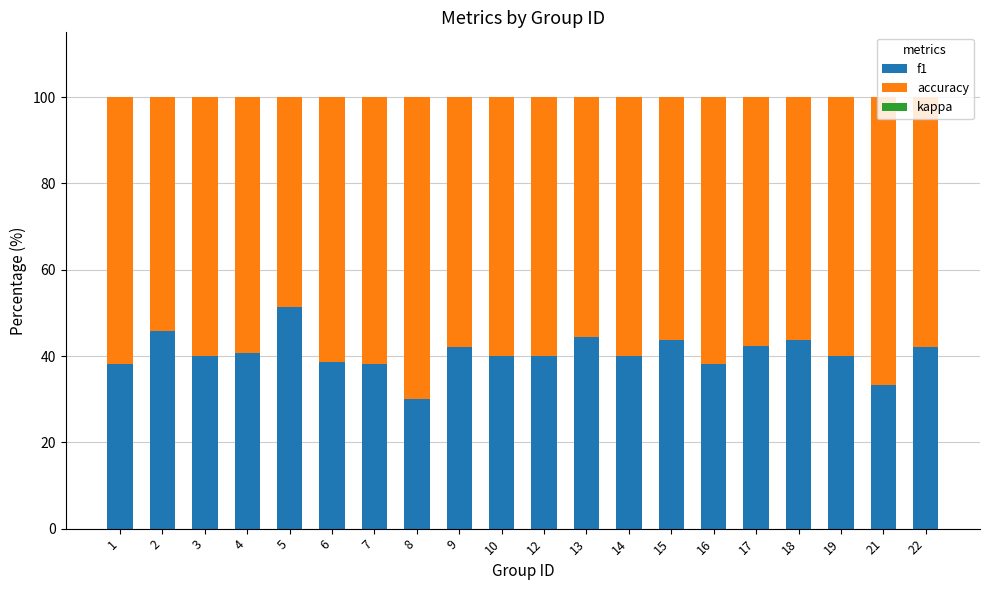

What value does the f1 series have at 7?

38.1